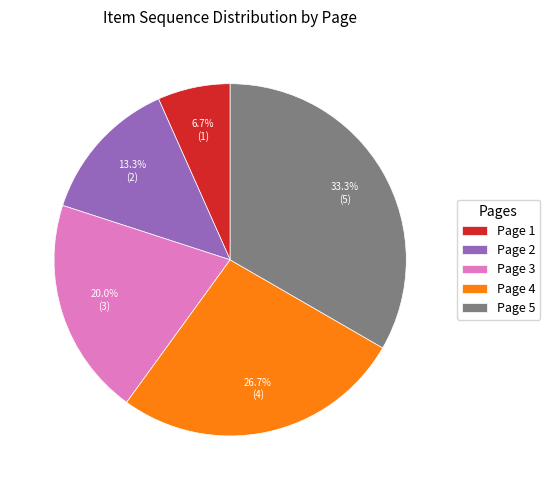

Between Page 5 and Page 3, which is larger?

Page 5